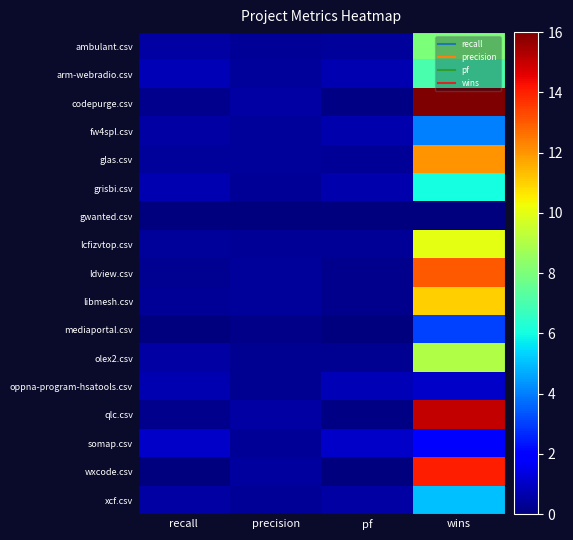

Which series changed the most between precision and pf?

somap.csv